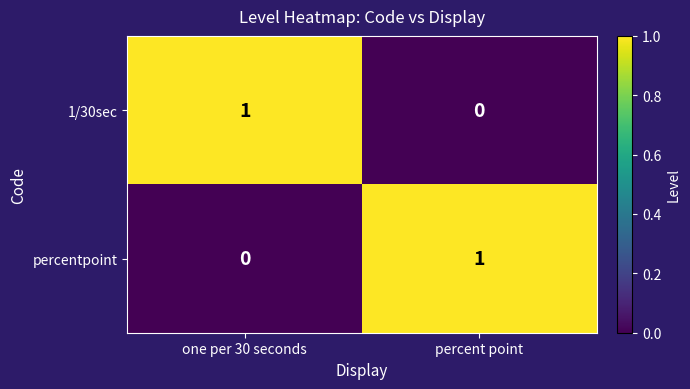

What is the maximum value shown in the chart?

1